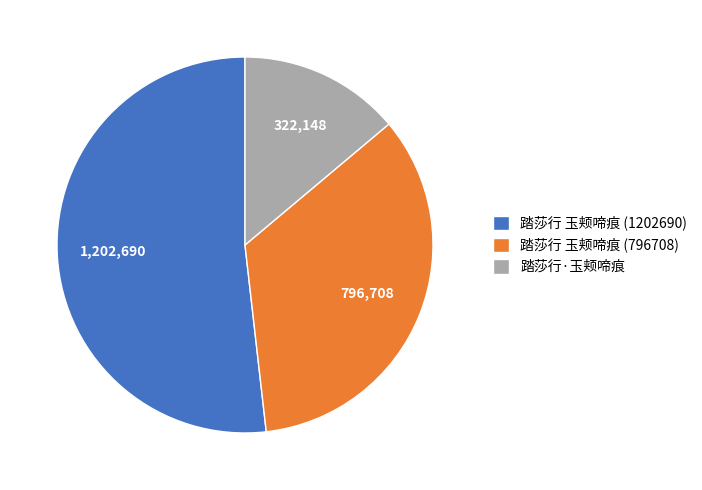

Approximately how many times larger is the value at 踏莎行 玉颊啼痕 (796708) compared to 踏莎行·玉颊啼痕?

2.5